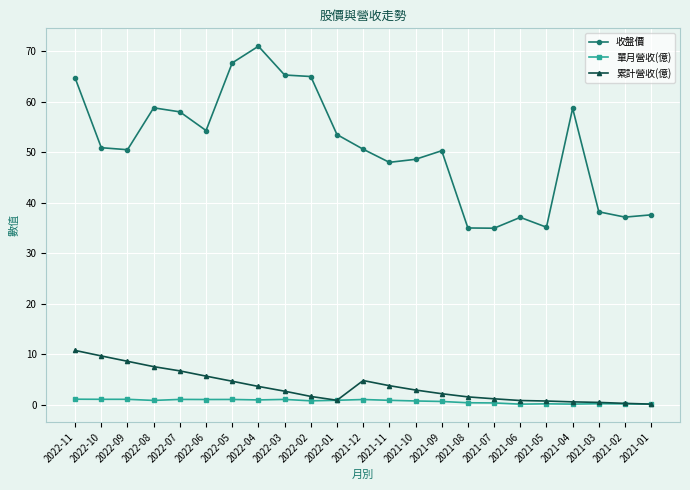

Which category has the highest value across all series?

2022-04